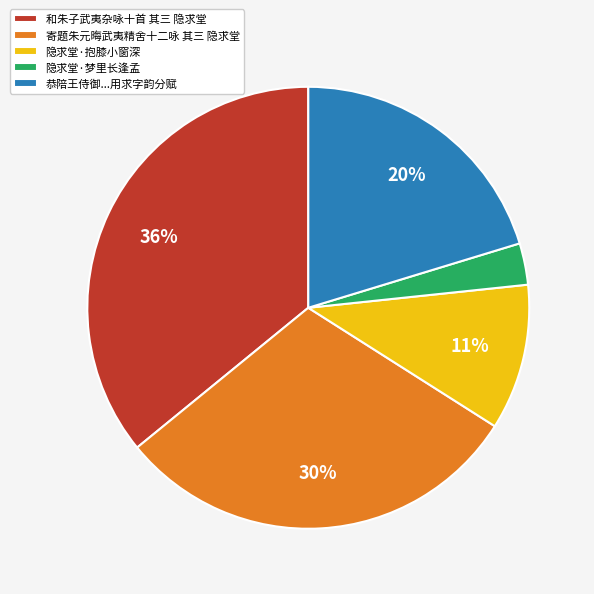

Rank the categories by value from lowest to highest.

隐求堂·梦里长逢孟, 隐求堂·抱膝小窗深, 恭陪王侍御...用求字韵分赋, 寄题朱元晦武夷精舍十二咏 其三 隐求堂, 和朱子武夷杂咏十首 其三 隐求堂